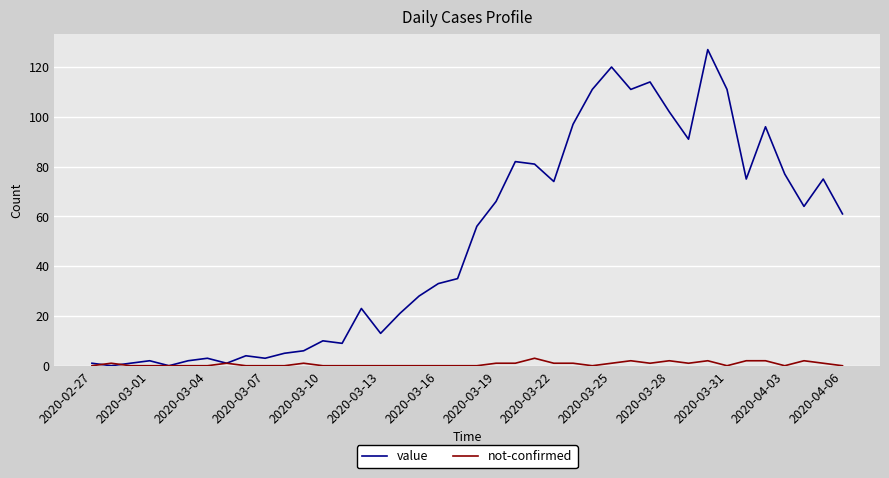

How many lines are shown in the chart?

2